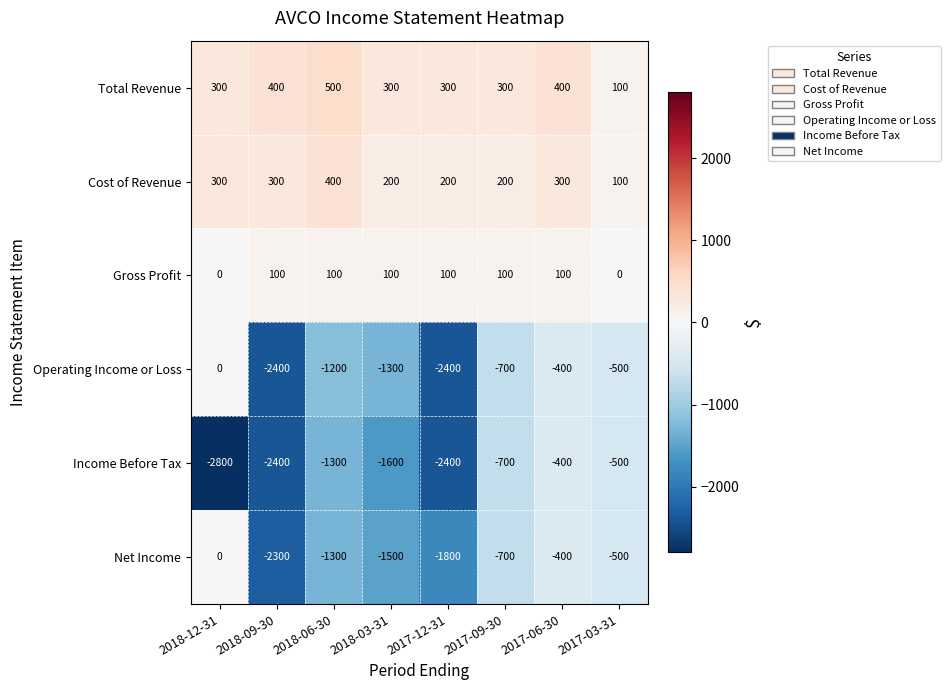

Is it true that Total Revenue equals 300 at 2018-12-31?

True